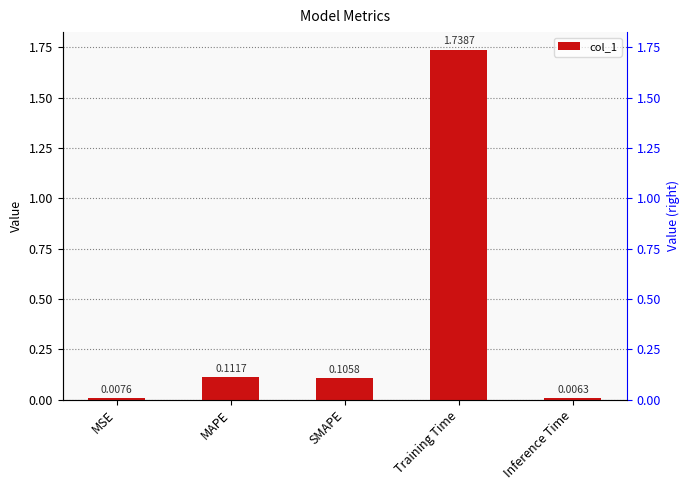

Reading left to right, list all the values displayed in this chart.

0.0	0.1	0.1	1.7	0.0